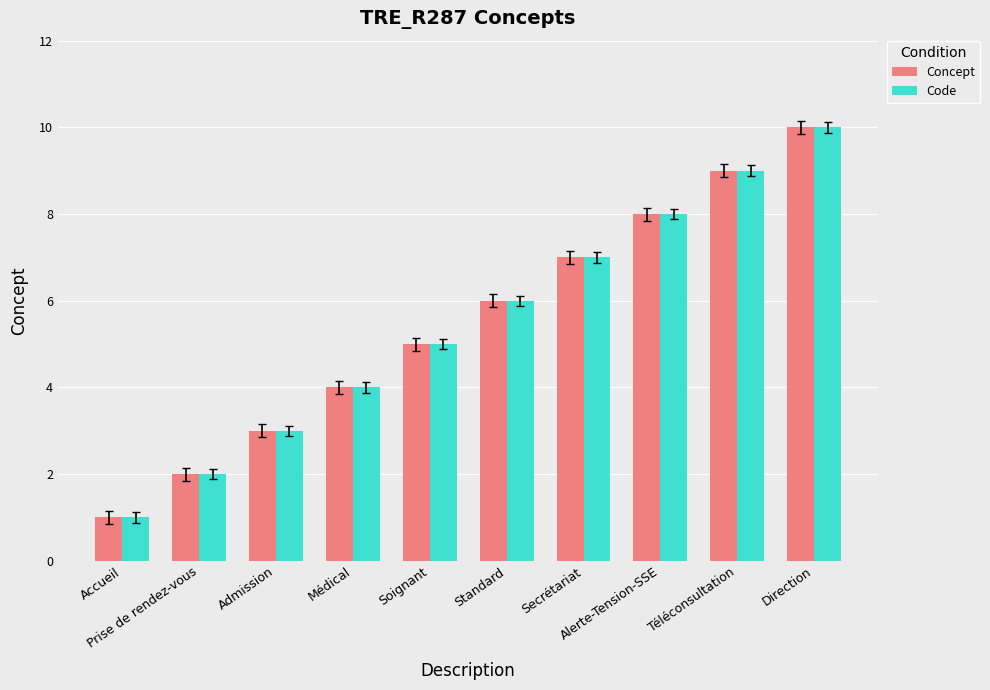

How many bars are there in each group?

2